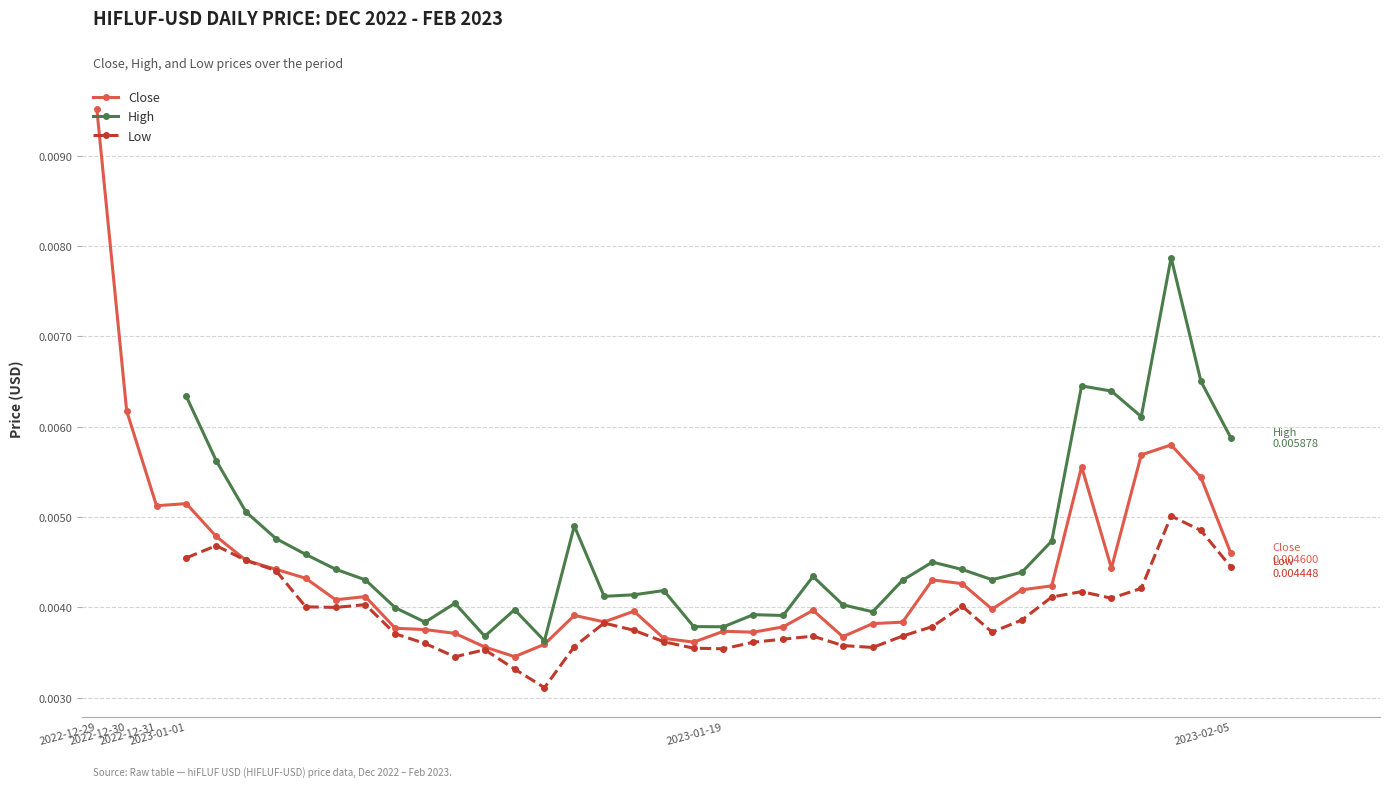

True or false: Low and High cross at least once.

False